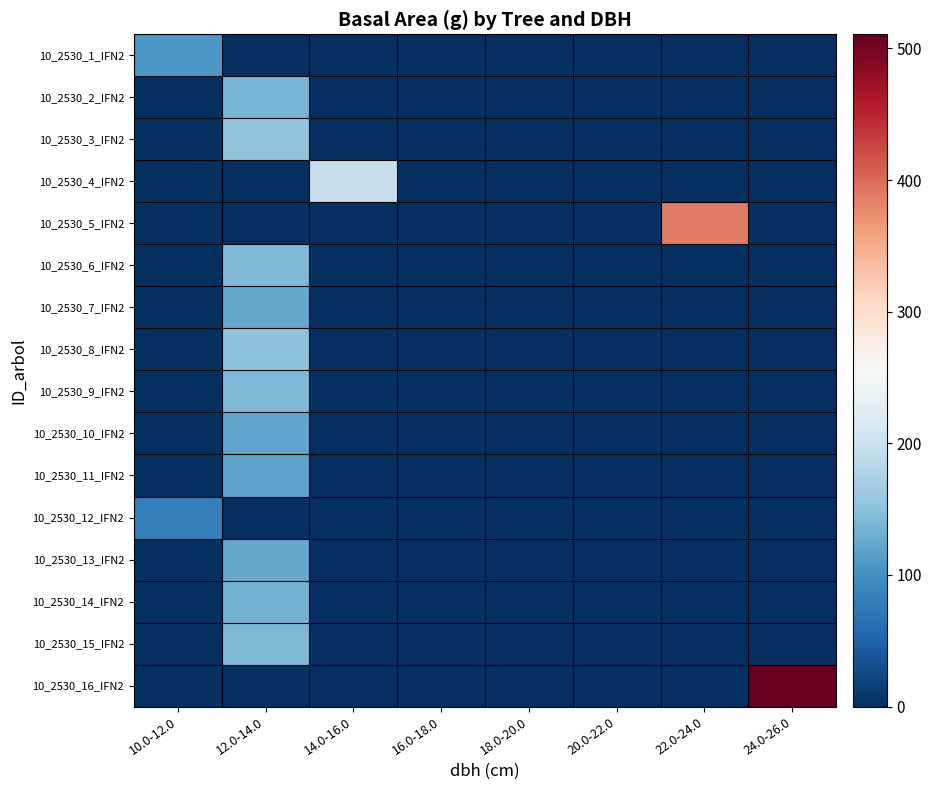

Which category has the highest value across all series?

24.0-26.0